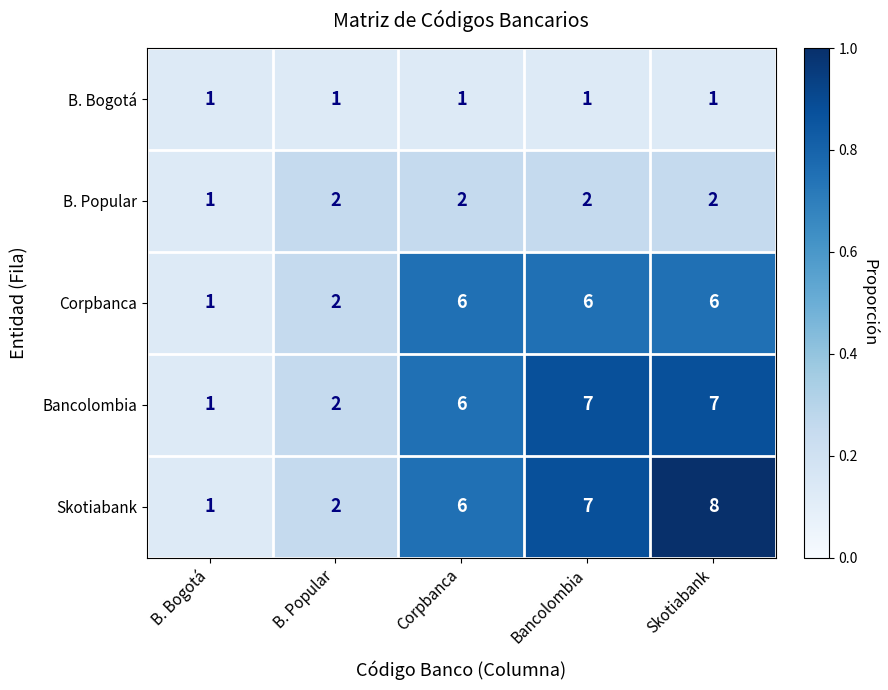

The Skotiabank series shows 8 at Skotiabank. True or false?

True